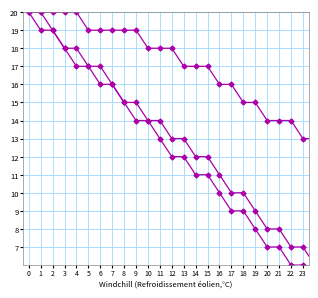

What is the average value of the Period 3 series?

11